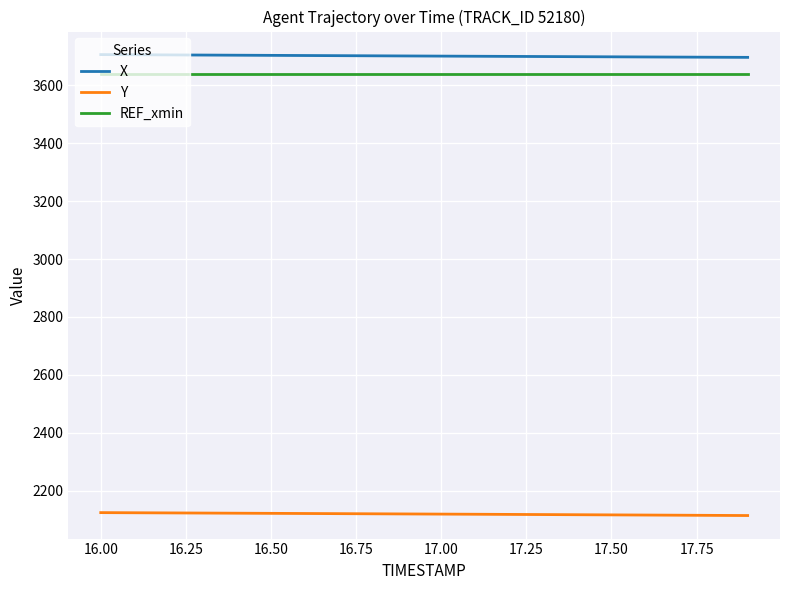

True or false: Y and X intersect in this chart.

False